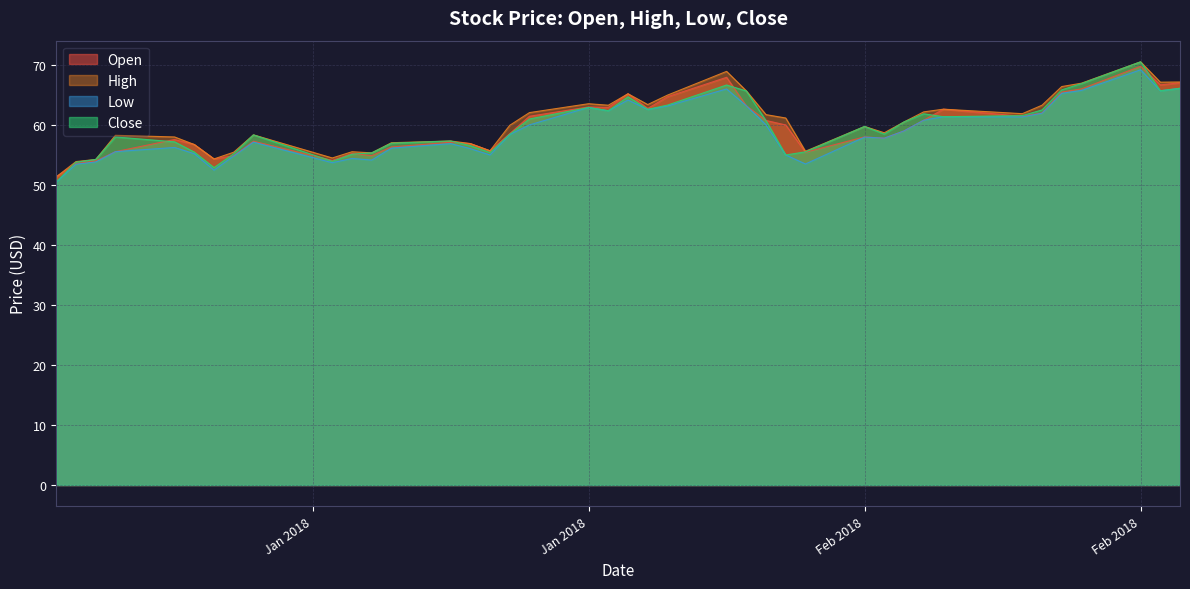

At 2018-02-16, list the series in order from largest to smallest.

Open, High, Low, Close